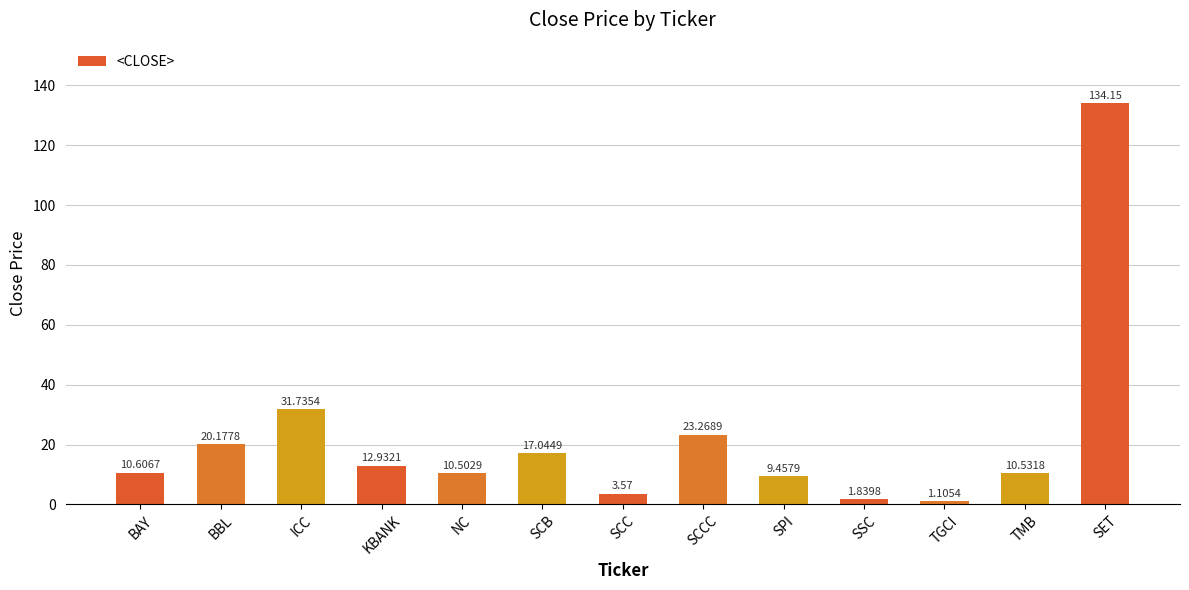

How many distinct data groups are displayed?

1